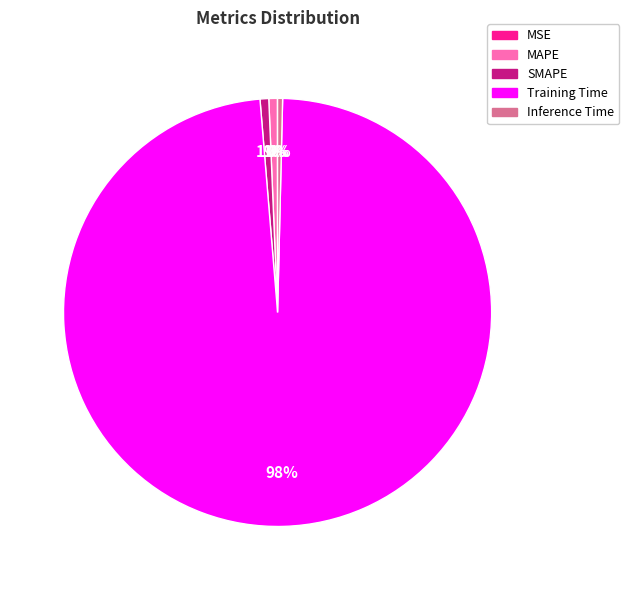

The Inference Time slice represents 11% of the pie. True or false?

False